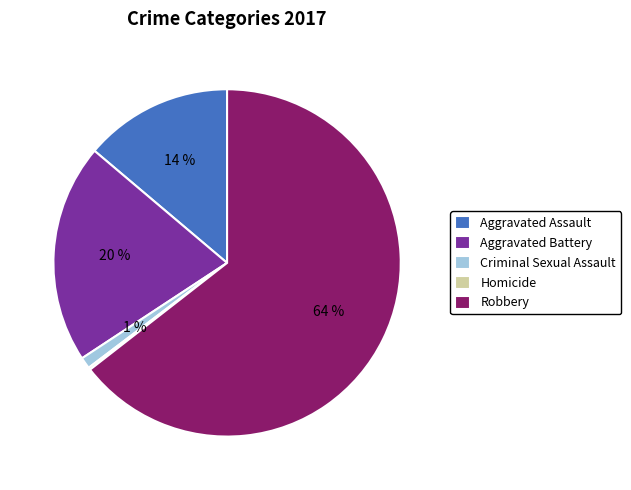

Which slice is the largest?

Robbery